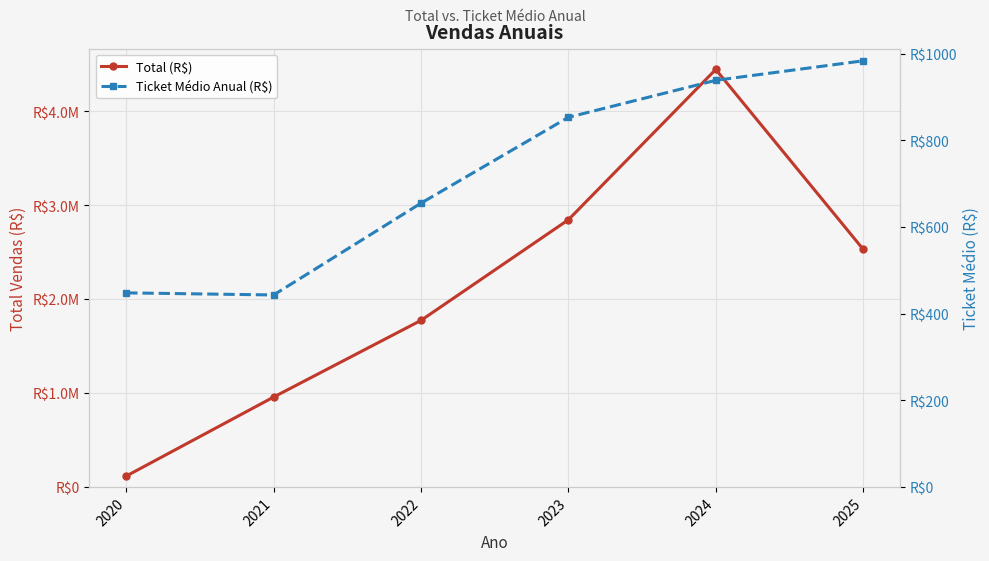

How many lines are shown in the chart?

2